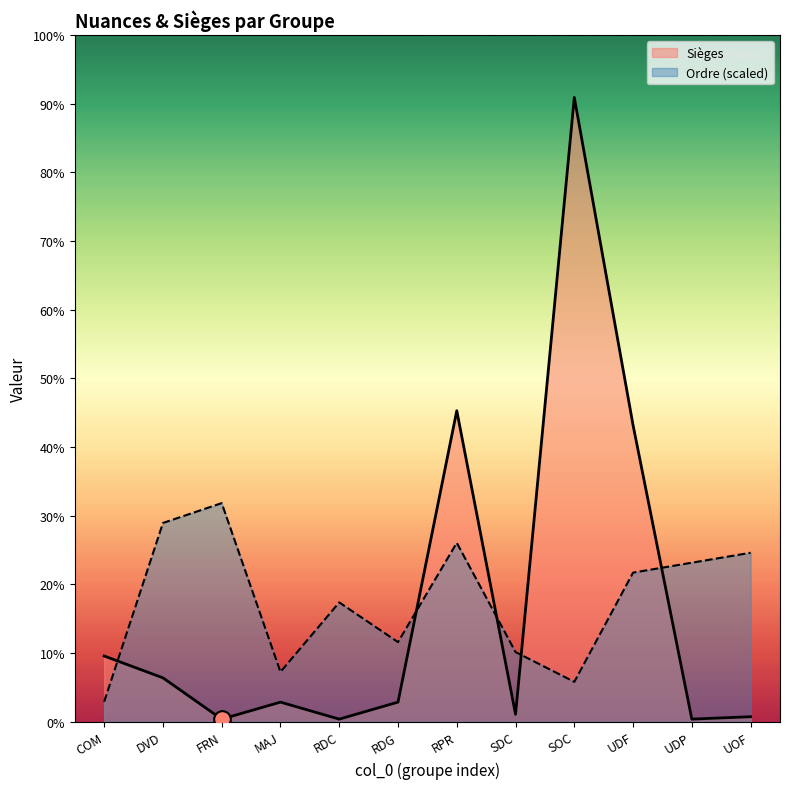

List the labels in order of Sièges value, smallest first.

FRN, RDC, UDP, UOF, SDC, MAJ, RDG, DVD, COM, UDF, RPR, SOC